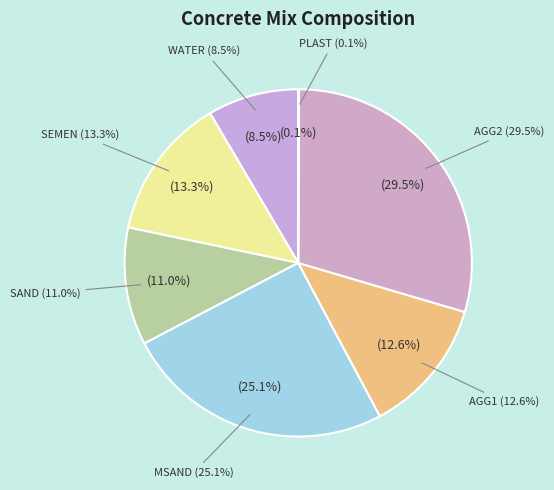

To the nearest percent, what is the difference between the largest and smallest slice percentages?

29%